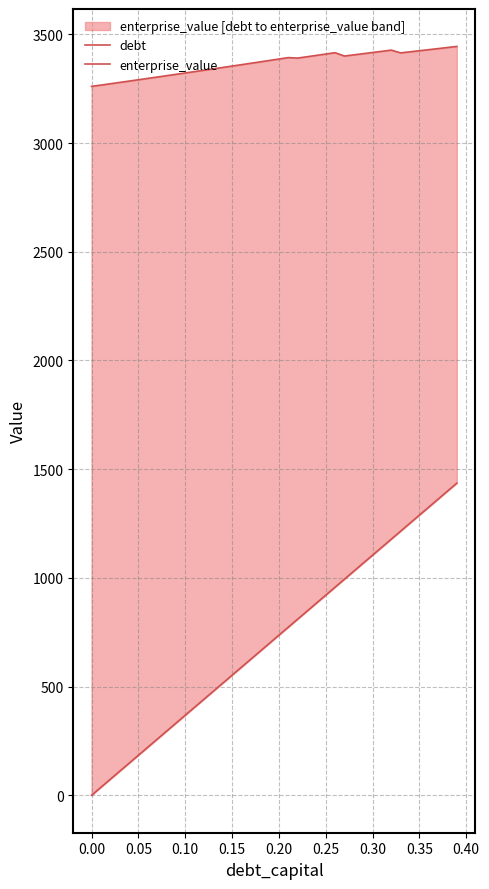

Reading left to right, extract all data points from this chart.

debt: 0.0	36.8	73.6	110.4	147.3	184.1	220.9	257.7	294.5	331.3	368.2	405.0	441.8	478.6	515.4	552.2	589.1	625.9	662.7	699.5	736.3	773.1	810.0	846.8	883.6	920.4	957.2	994.0	1030.9	1067.7	1104.5	1141.3	1178.1	1214.9	1251.8	1288.6	1325.4	1362.2	1399.0	1435.8
enterprise_value: 3260.7	3266.8	3272.9	3279.0	3285.1	3291.3	3297.5	3303.7	3309.9	3316.2	3322.5	3328.8	3335.1	3341.4	3347.8	3354.2	3360.6	3367.1	3373.6	3380.1	3386.6	3393.1	3391.0	3397.2	3403.3	3409.6	3415.8	3400.4	3405.8	3411.2	3416.7	3422.1	3427.6	3414.9	3419.8	3424.7	3429.7	3434.6	3439.6	3444.5